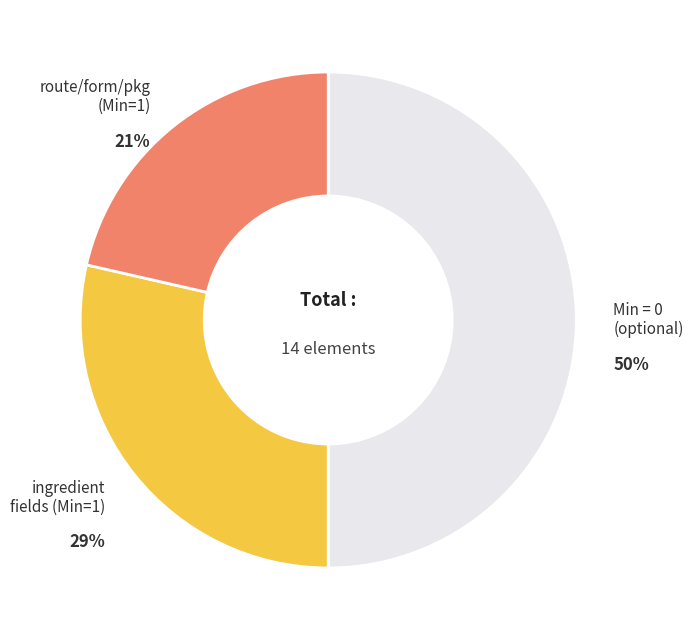

To the nearest percent, what is the average slice percentage?

33%